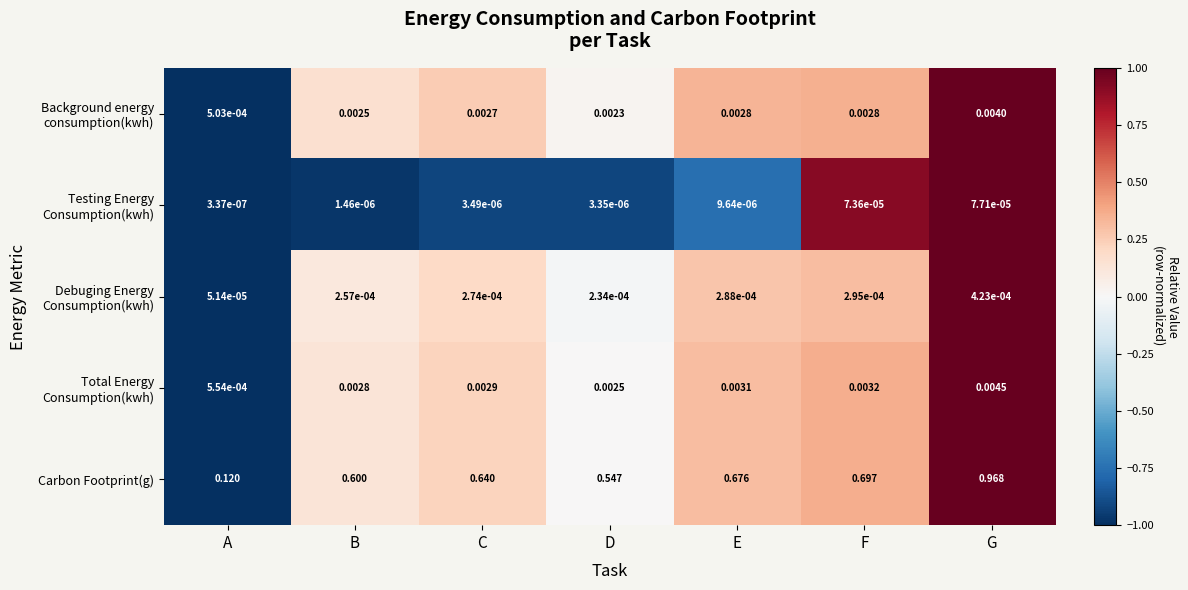

At which label does Carbon Footprint(g) reach its minimum?

A